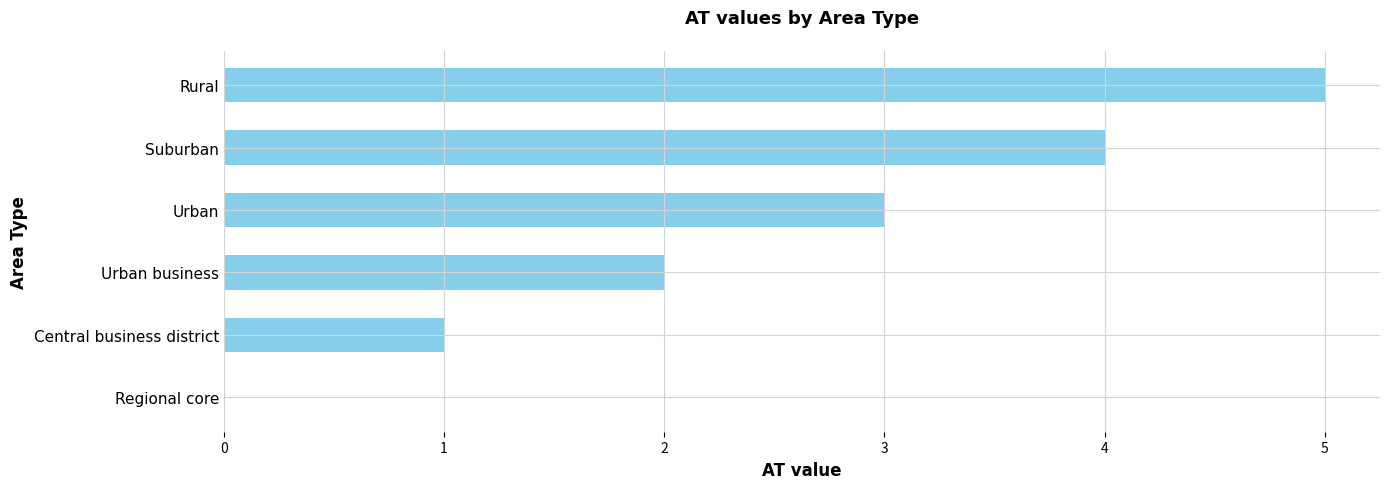

The value at Suburban is 7. True or false?

False